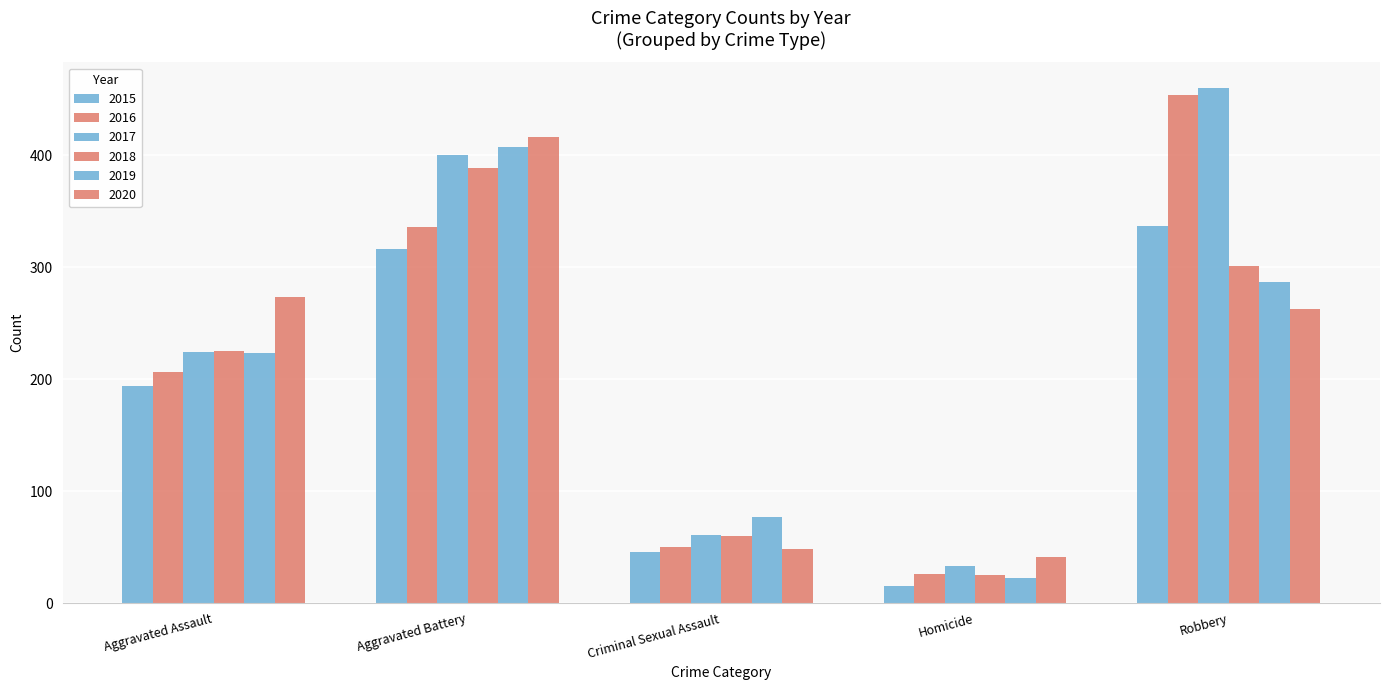

Does the chart contain stacked bars?

No